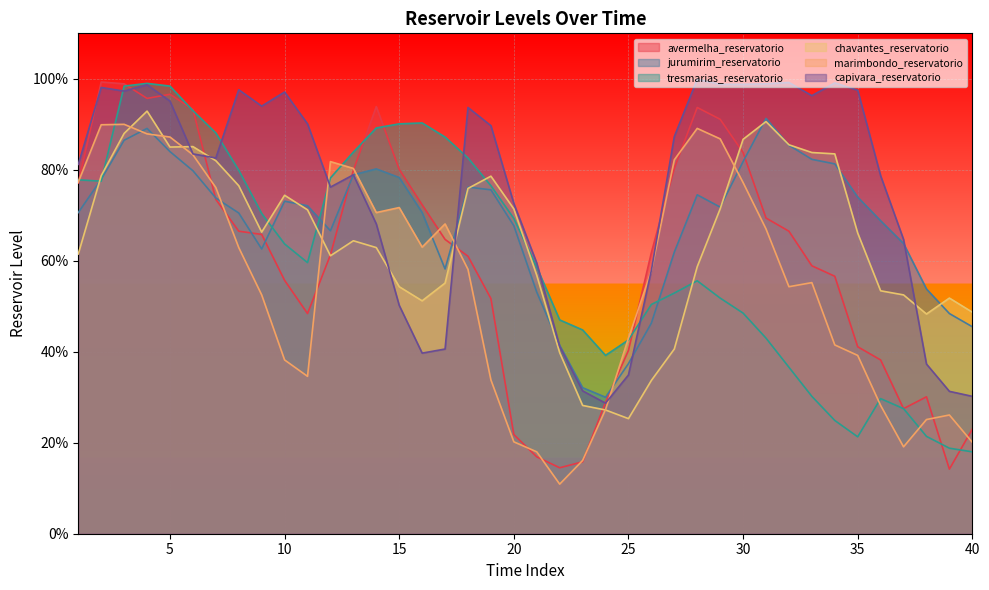

Reading left to right, list all the values displayed in this chart.

avermelha_reservatorio: 1=0.8	2=1.0	3=1.0	4=1.0	5=1.0	6=0.9	7=0.7	8=0.7	9=0.7	10=0.6	11=0.5	12=0.6	13=0.8	14=0.9	15=0.8	16=0.7	17=0.6	18=0.6	19=0.5	20=0.2	21=0.2	22=0.1	23=0.2	24=0.3	25=0.4	26=0.6	27=0.8	28=0.9	29=0.9	30=0.8	31=0.7	32=0.7	33=0.6	34=0.6	35=0.4	36=0.4	37=0.3	38=0.3	39=0.1	40=0.2
jurumirim_reservatorio: 1=0.7	2=0.8	3=0.9	4=0.9	5=0.8	6=0.8	7=0.7	8=0.7	9=0.6	10=0.7	11=0.7	12=0.7	13=0.8	14=0.8	15=0.8	16=0.7	17=0.6	18=0.8	19=0.8	20=0.7	21=0.5	22=0.4	23=0.3	24=0.3	25=0.4	26=0.5	27=0.6	28=0.7	29=0.7	30=0.8	31=0.9	32=0.9	33=0.8	34=0.8	35=0.7	36=0.7	37=0.6	38=0.5	39=0.5	40=0.5
tresmarias_reservatorio: 1=0.8	2=0.8	3=1.0	4=1.0	5=1.0	6=0.9	7=0.9	8=0.8	9=0.7	10=0.6	11=0.6	12=0.8	13=0.8	14=0.9	15=0.9	16=0.9	17=0.9	18=0.8	19=0.8	20=0.7	21=0.6	22=0.5	23=0.4	24=0.4	25=0.4	26=0.5	27=0.5	28=0.6	29=0.5	30=0.5	31=0.4	32=0.4	33=0.3	34=0.2	35=0.2	36=0.3	37=0.3	38=0.2	39=0.2	40=0.2
chavantes_reservatorio: 1=0.6	2=0.8	3=0.9	4=0.9	5=0.8	6=0.9	7=0.8	8=0.8	9=0.7	10=0.7	11=0.7	12=0.6	13=0.6	14=0.6	15=0.5	16=0.5	17=0.6	18=0.8	19=0.8	20=0.7	21=0.6	22=0.4	23=0.3	24=0.3	25=0.3	26=0.3	27=0.4	28=0.6	29=0.7	30=0.9	31=0.9	32=0.9	33=0.8	34=0.8	35=0.7	36=0.5	37=0.5	38=0.5	39=0.5	40=0.5
marimbondo_reservatorio: 1=0.8	2=0.9	3=0.9	4=0.9	5=0.9	6=0.8	7=0.8	8=0.6	9=0.5	10=0.4	11=0.3	12=0.8	13=0.8	14=0.7	15=0.7	16=0.6	17=0.7	18=0.6	19=0.3	20=0.2	21=0.2	22=0.1	23=0.2	24=0.3	25=0.4	26=0.6	27=0.8	28=0.9	29=0.9	30=0.8	31=0.7	32=0.5	33=0.6	34=0.4	35=0.4	36=0.3	37=0.2	38=0.3	39=0.3	40=0.2
capivara_reservatorio: 1=0.8	2=1.0	3=1.0	4=1.0	5=1.0	6=0.8	7=0.8	8=1.0	9=0.9	10=1.0	11=0.9	12=0.8	13=0.8	14=0.7	15=0.5	16=0.4	17=0.4	18=0.9	19=0.9	20=0.7	21=0.6	22=0.4	23=0.3	24=0.3	25=0.3	26=0.6	27=0.9	28=1.0	29=1.0	30=1.0	31=1.0	32=1.0	33=1.0	34=1.0	35=1.0	36=0.8	37=0.6	38=0.4	39=0.3	40=0.3